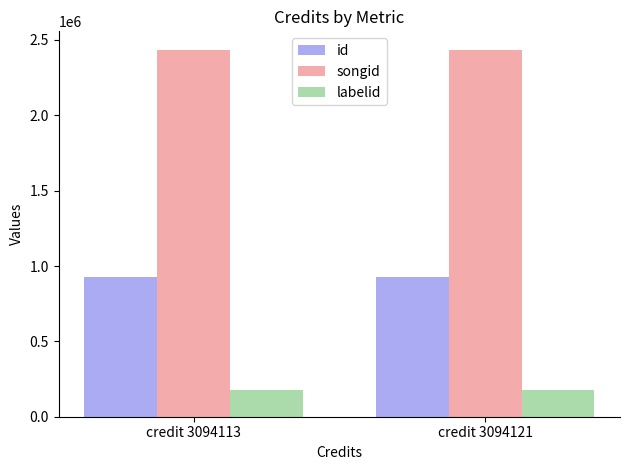

What is the lowest value of the labelid series?

178358